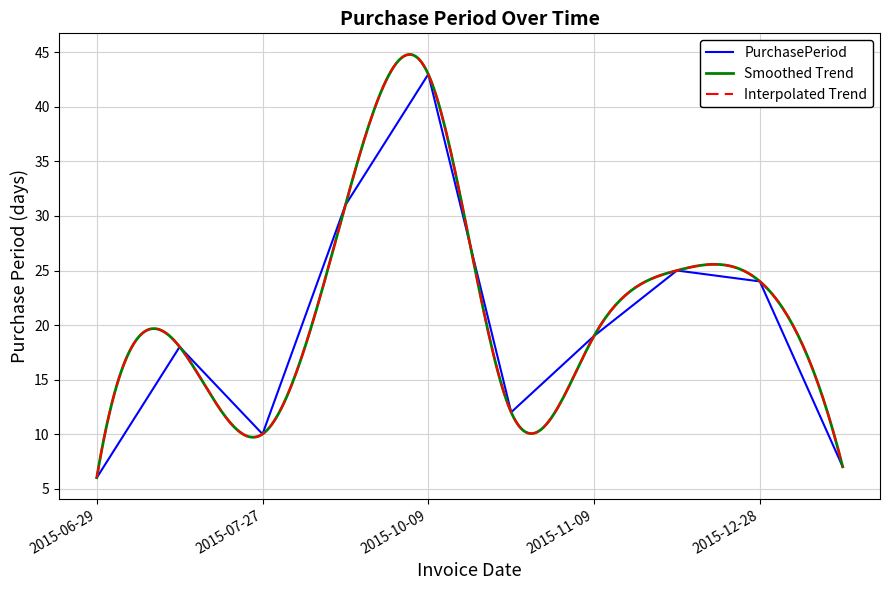

Where does the data first go above 19?

2015-08-27